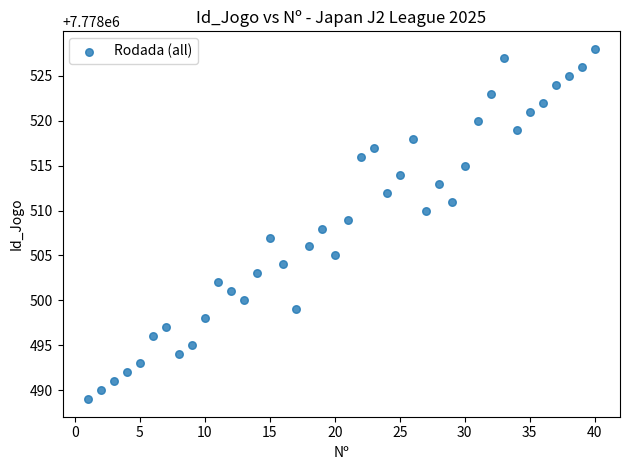

What is the range of Y values (max minus min)?

39